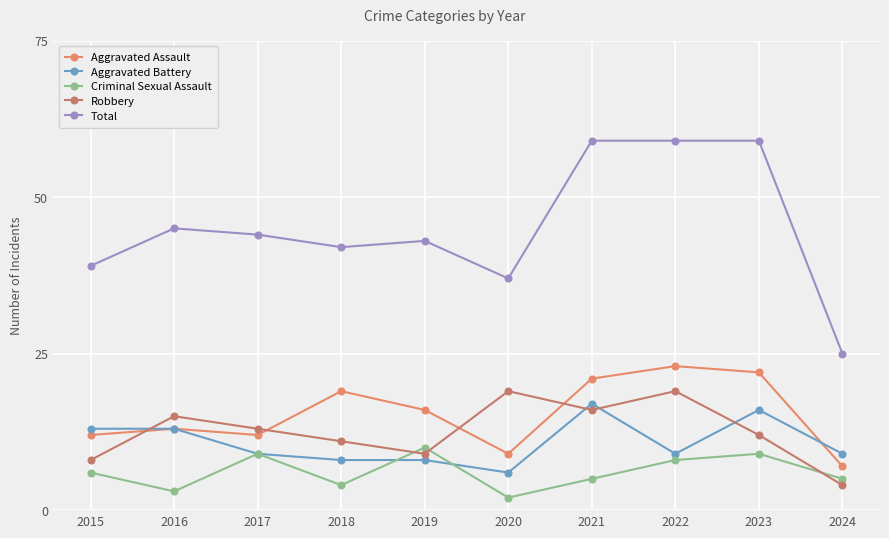

True or false: Criminal Sexual Assault has a value of 4 at 2016.

False